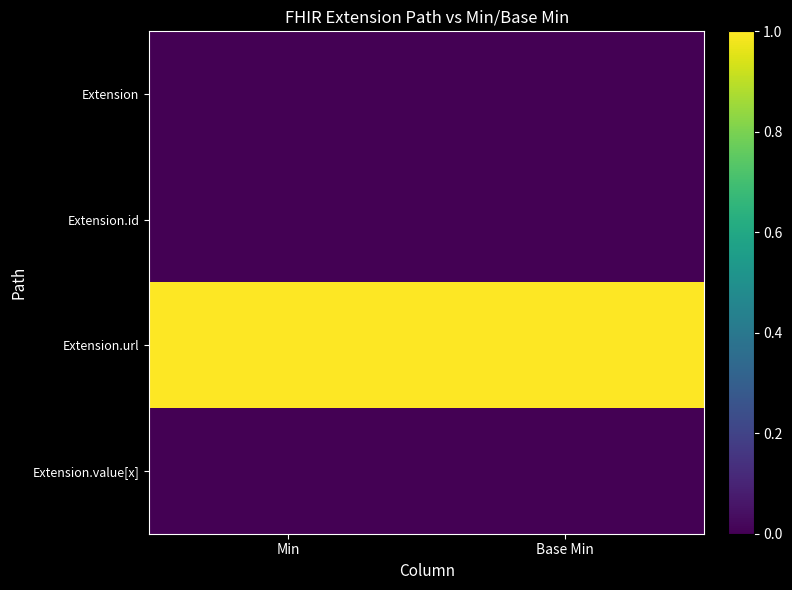

Which series has the largest total across all categories?

Extension.url